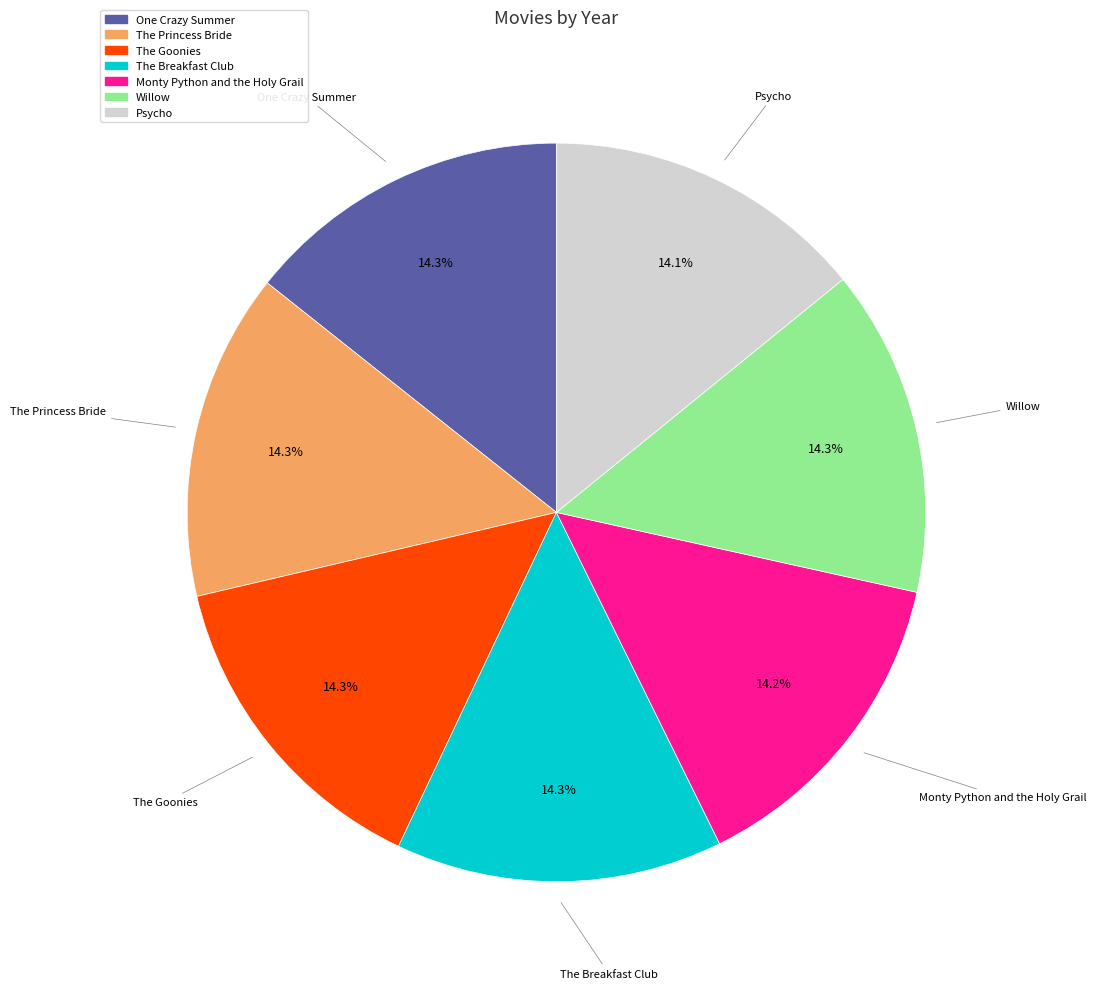

To the nearest percent, what percentage of the pie is Willow?

14%